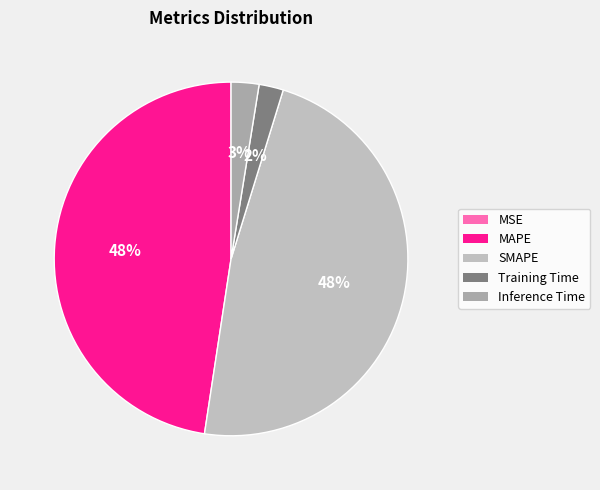

Is there any slice that represents more than half of the pie?

No